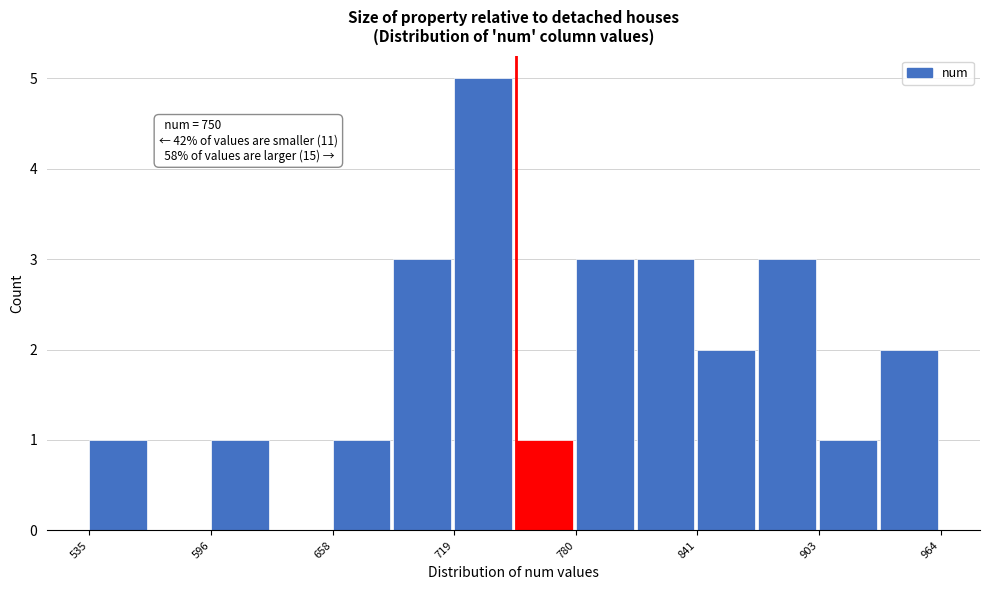

Read against the x-axis, roughly where is the centre of the tallest bar?

730